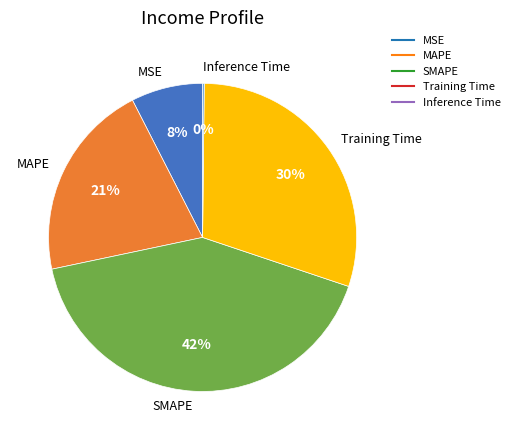

Is there any slice that represents more than half of the pie?

No